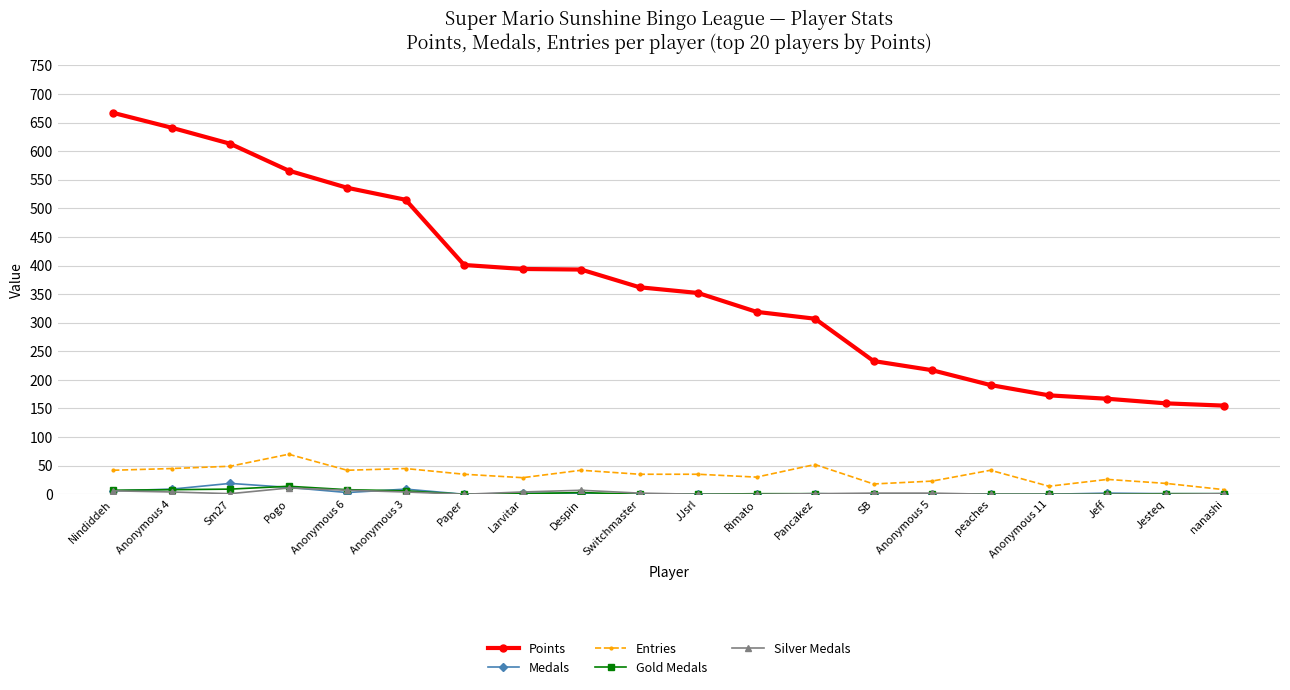

True or false: Points and Gold Medals cross at least once.

False